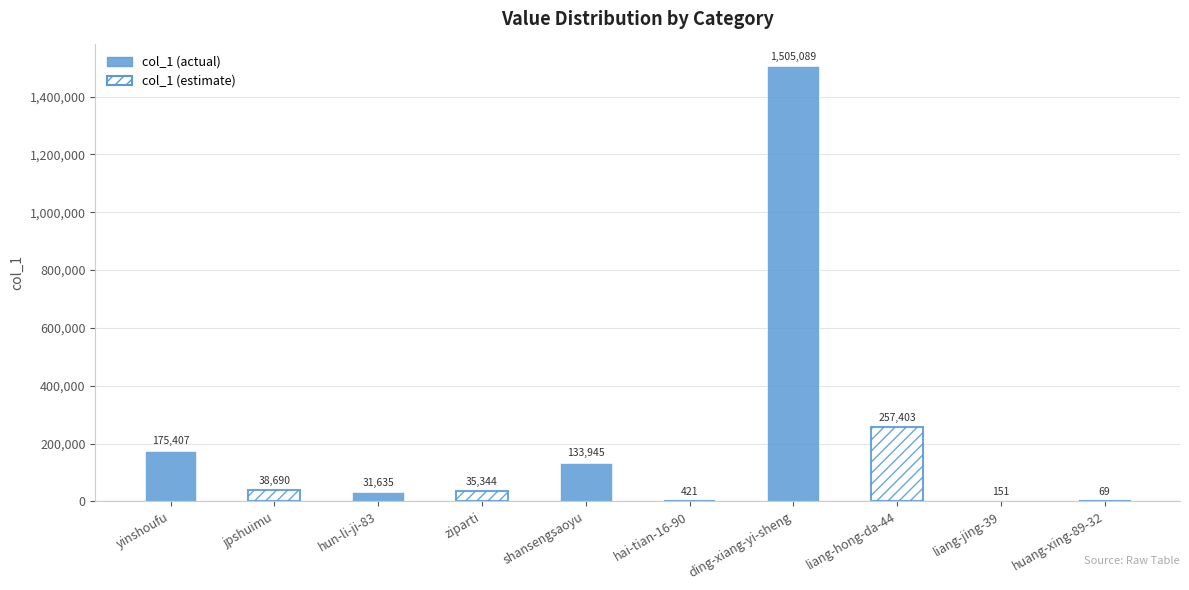

How many values exceed 38690?

4